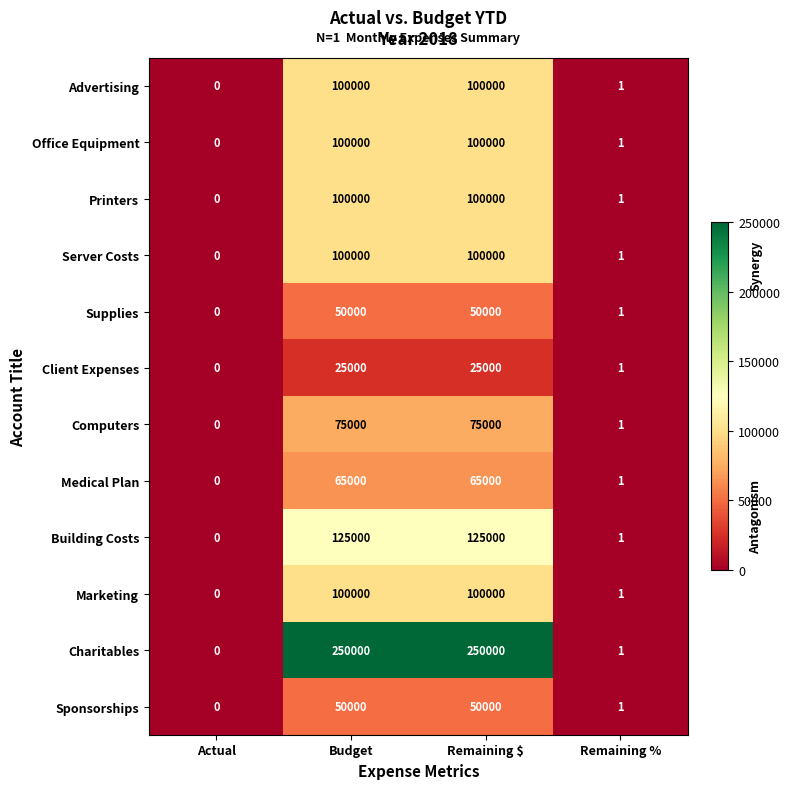

Which label corresponds to the smallest value in the chart?

Actual